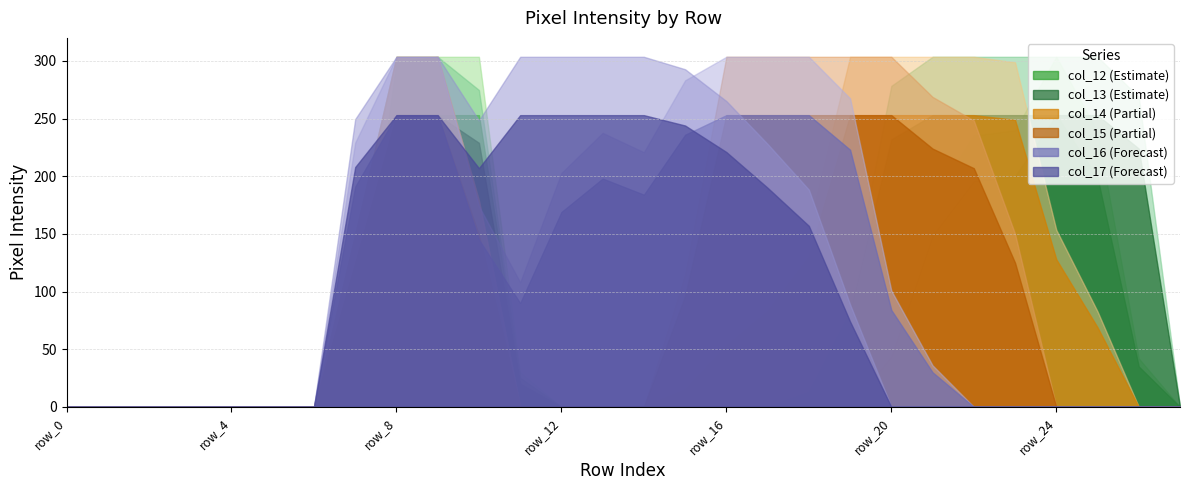

Does the chart display data point markers on the line(s)?

No